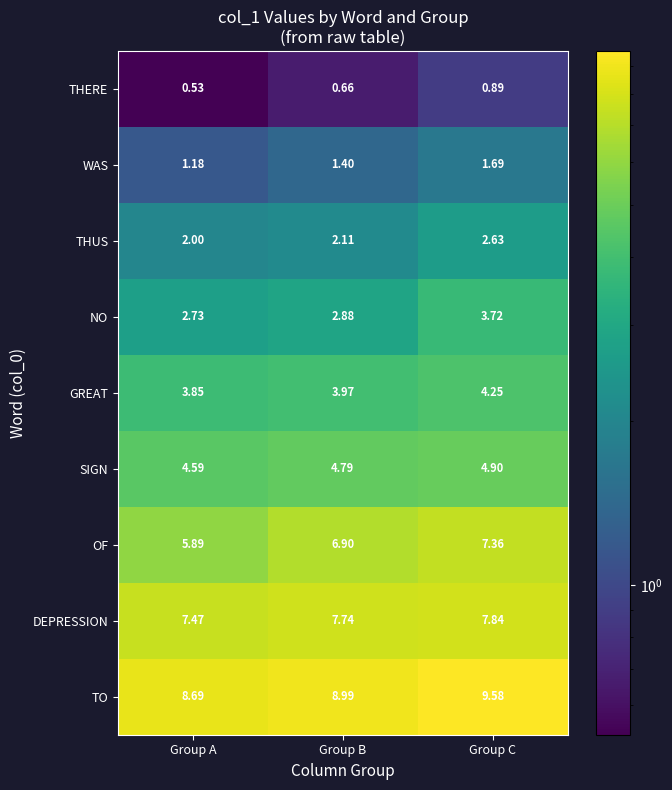

At Group C, list the series in order from largest to smallest.

TO, DEPRESSION, OF, SIGN, GREAT, NO, THUS, WAS, THERE